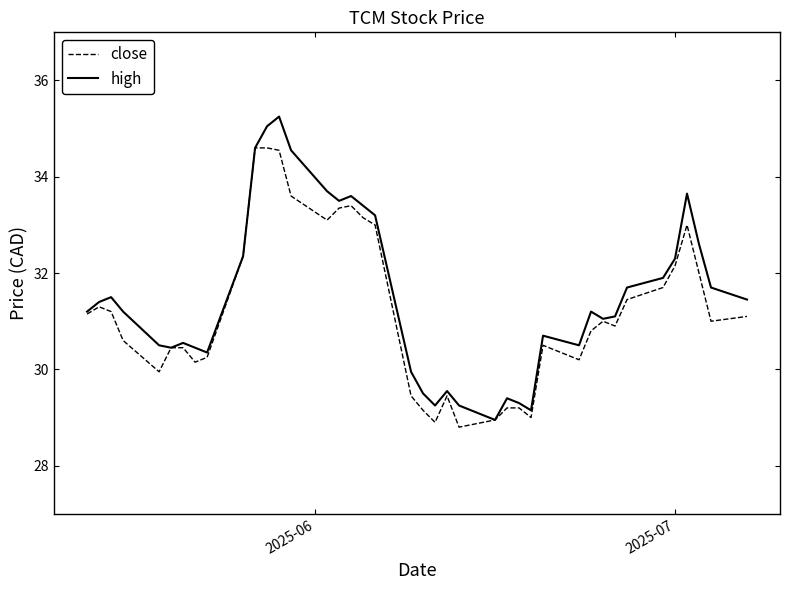

What is the smallest value displayed?

28.8